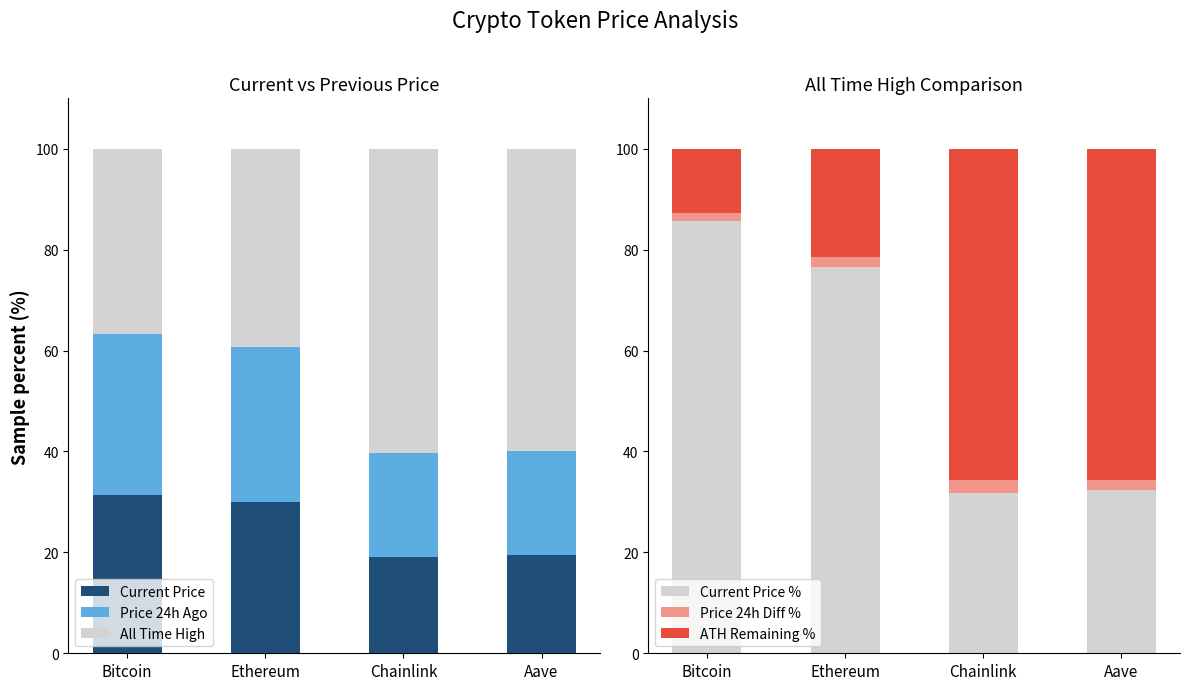

The Price 24h Ago series shows 5.4 at Aave. True or false?

False